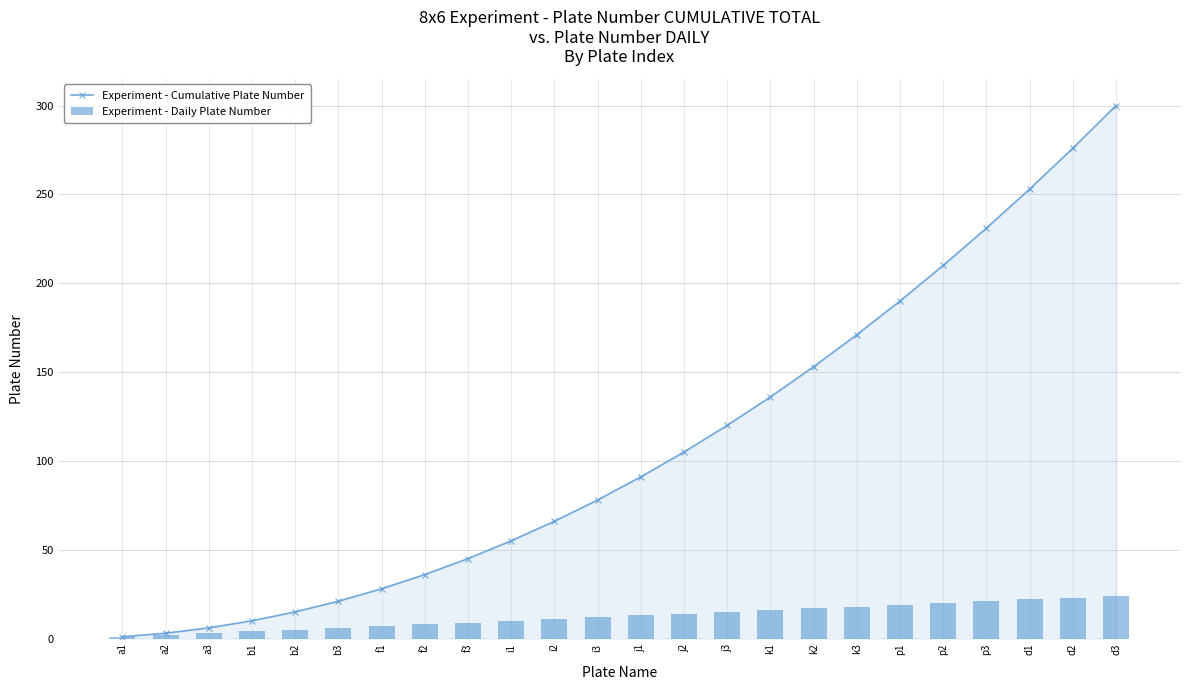

The Experiment - Daily Plate Number series shows 15 at d1. True or false?

False